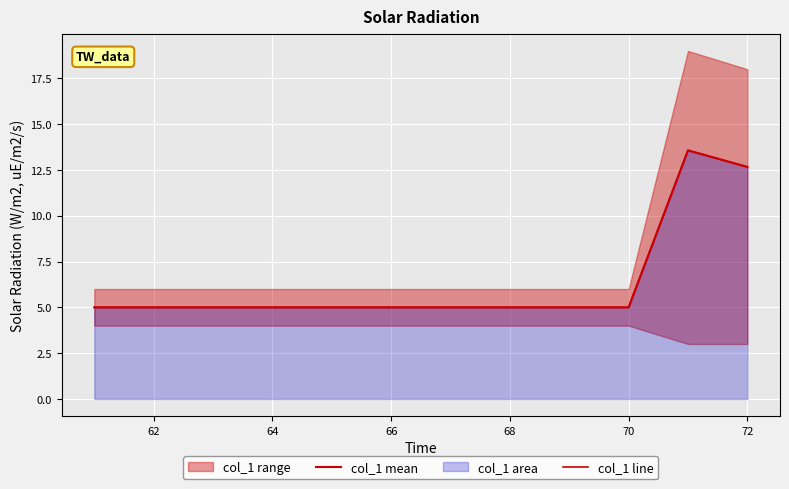

What is the value of the col_1 mean point at the 6th from the left?

5.0